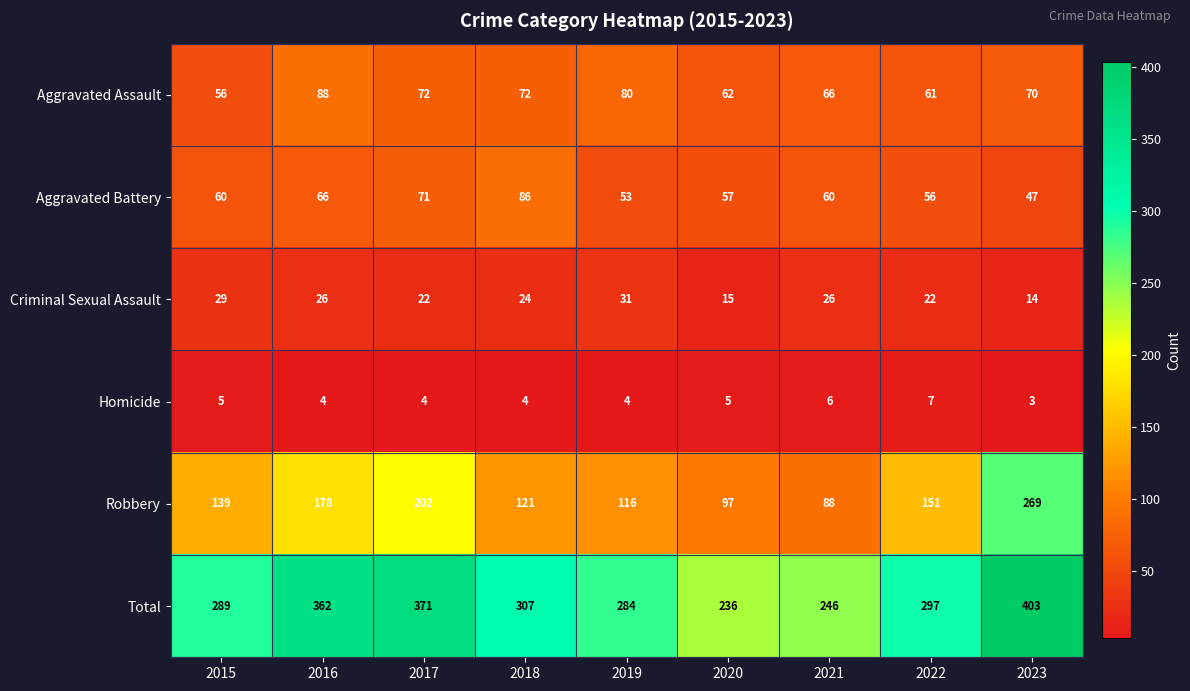

What is the total value across all series at 2019?

568